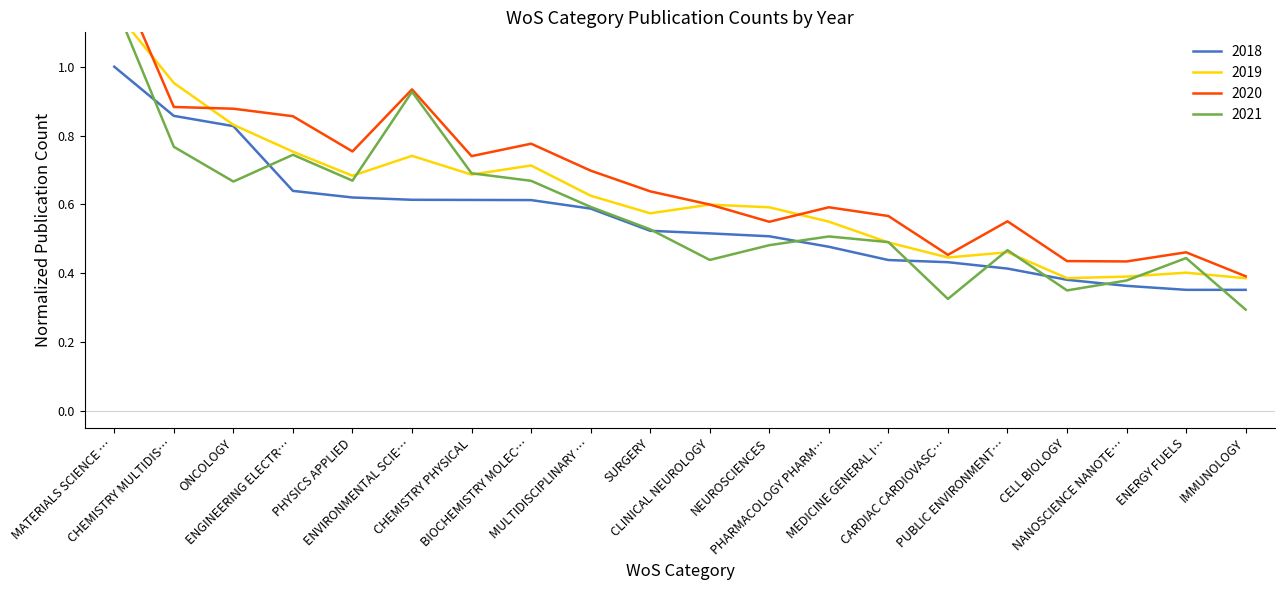

The value of 2020 at MULTIDISCIPLINARY … is 0.3. True or false?

False